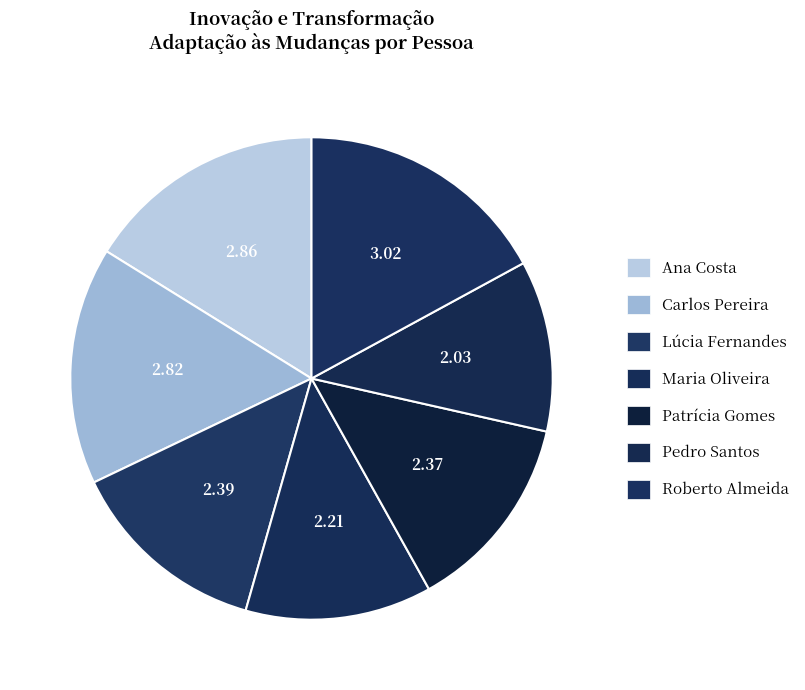

To the nearest percent, what portion does Patrícia Gomes represent?

13%